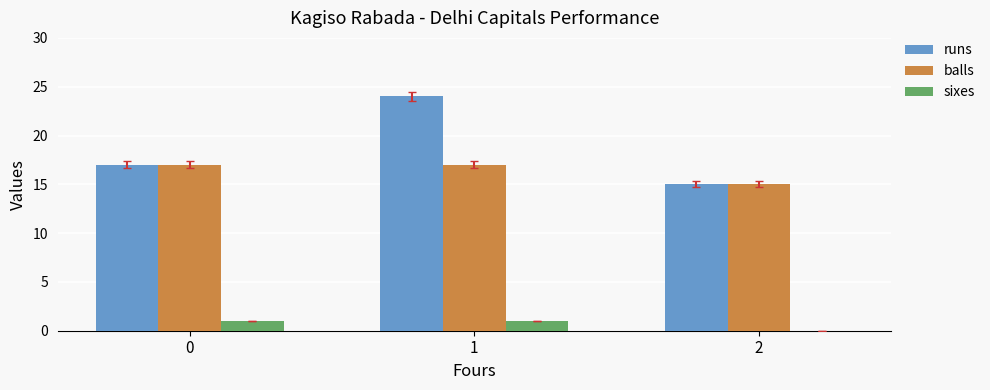

How many data points does each series have?

3